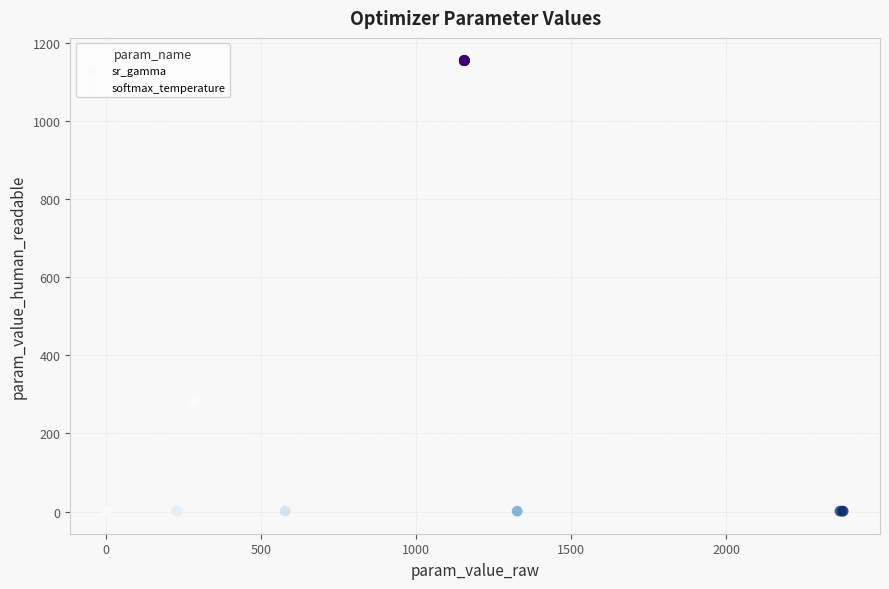

Which series has the widest spread of Y values?

softmax_temperature